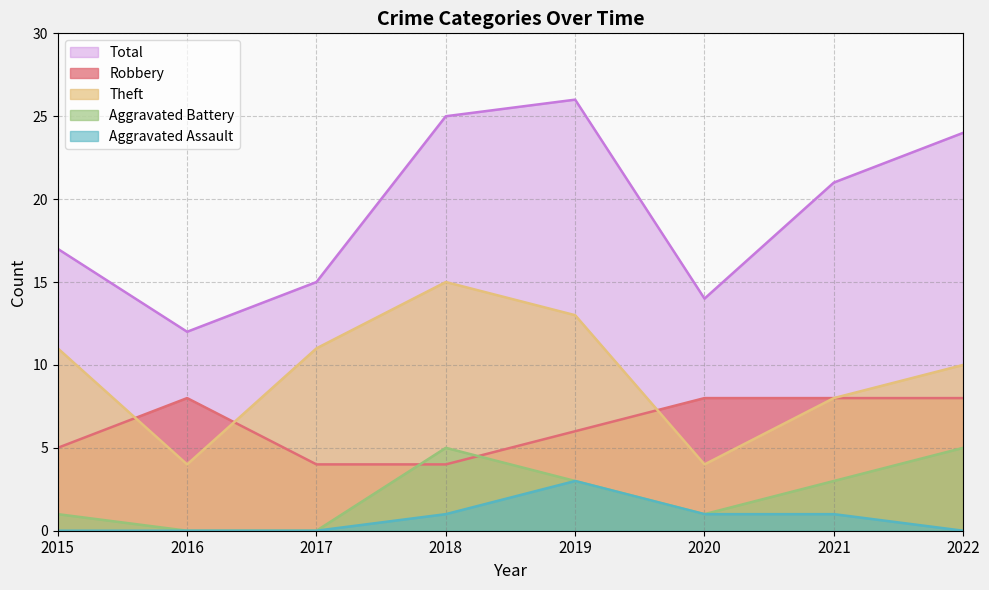

Which category has the lowest value across all series?

2016